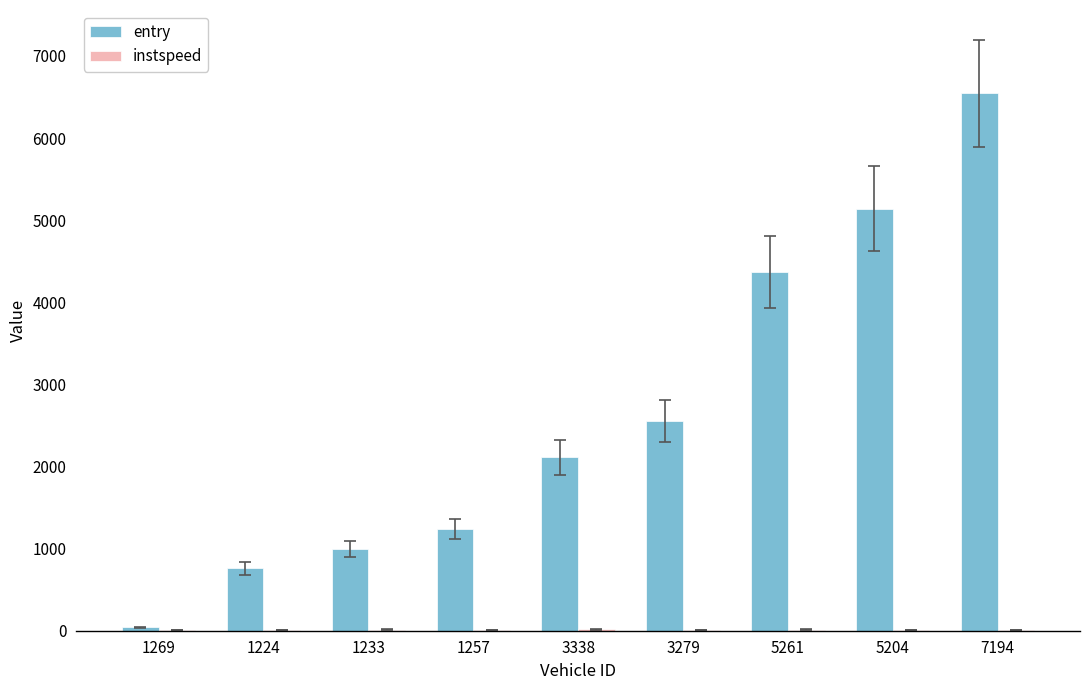

Which category has the highest value in the entry series?

7194